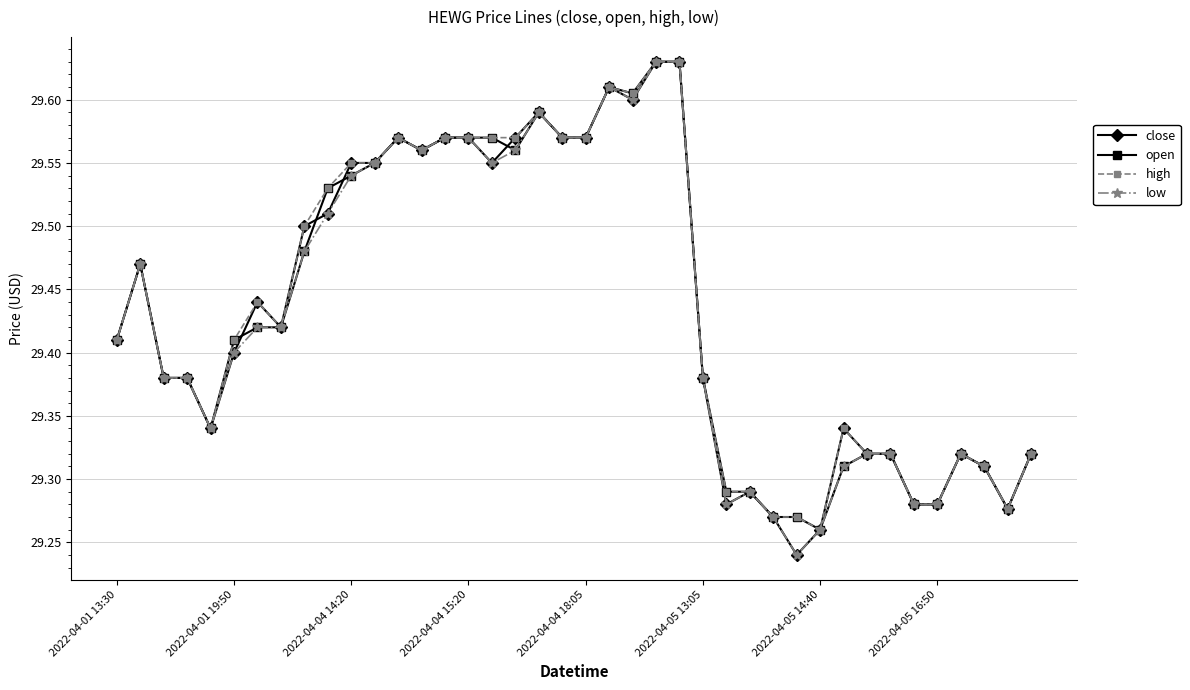

At how many categories does at least one series exceed 29?

40